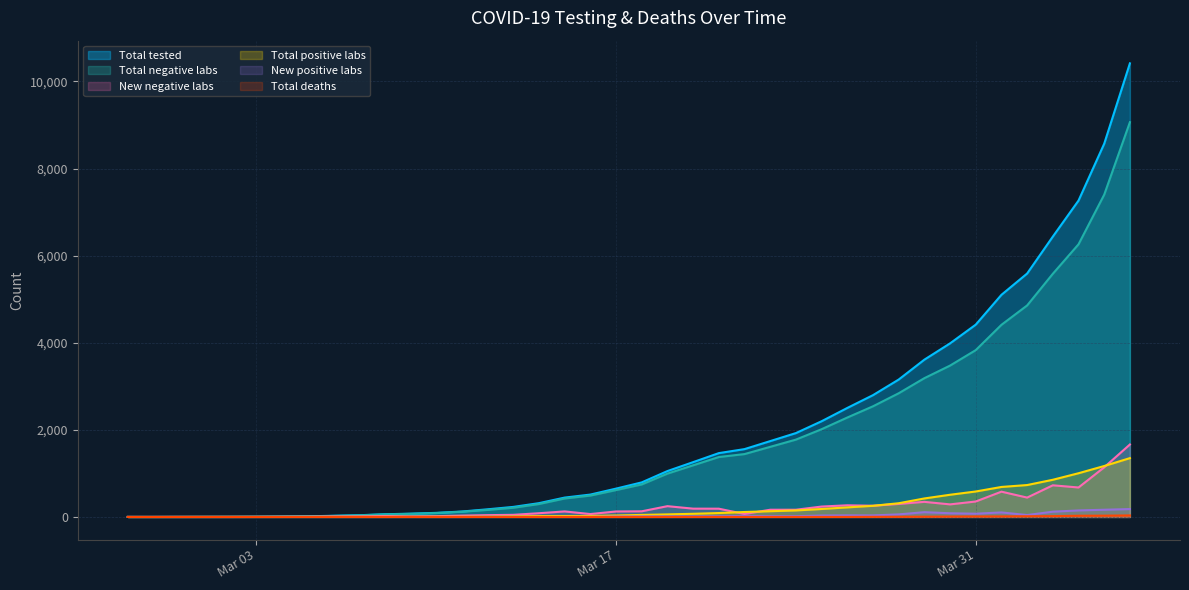

How many values in the Total tested series exceed 794?

19